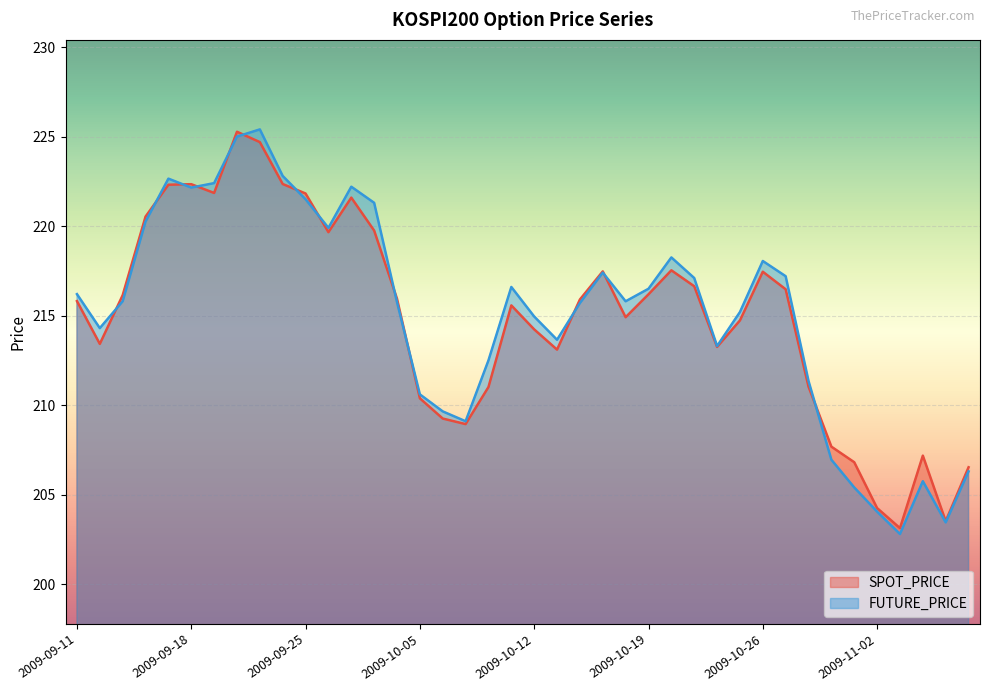

Which series has the largest total across all categories?

FUTURE_PRICE